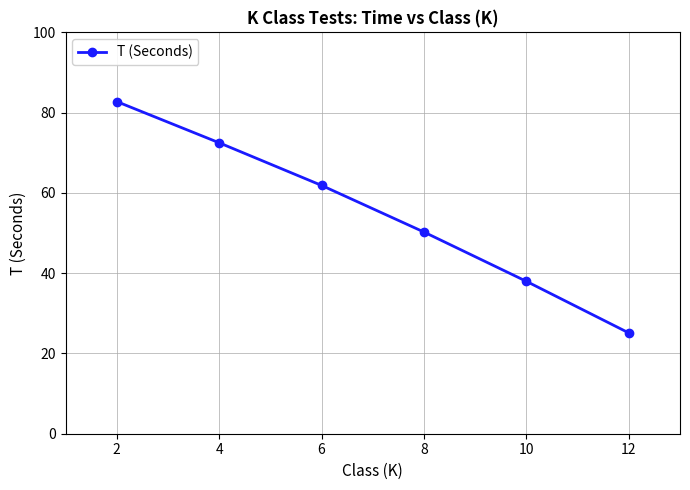

Where does the data first go above 61?

2